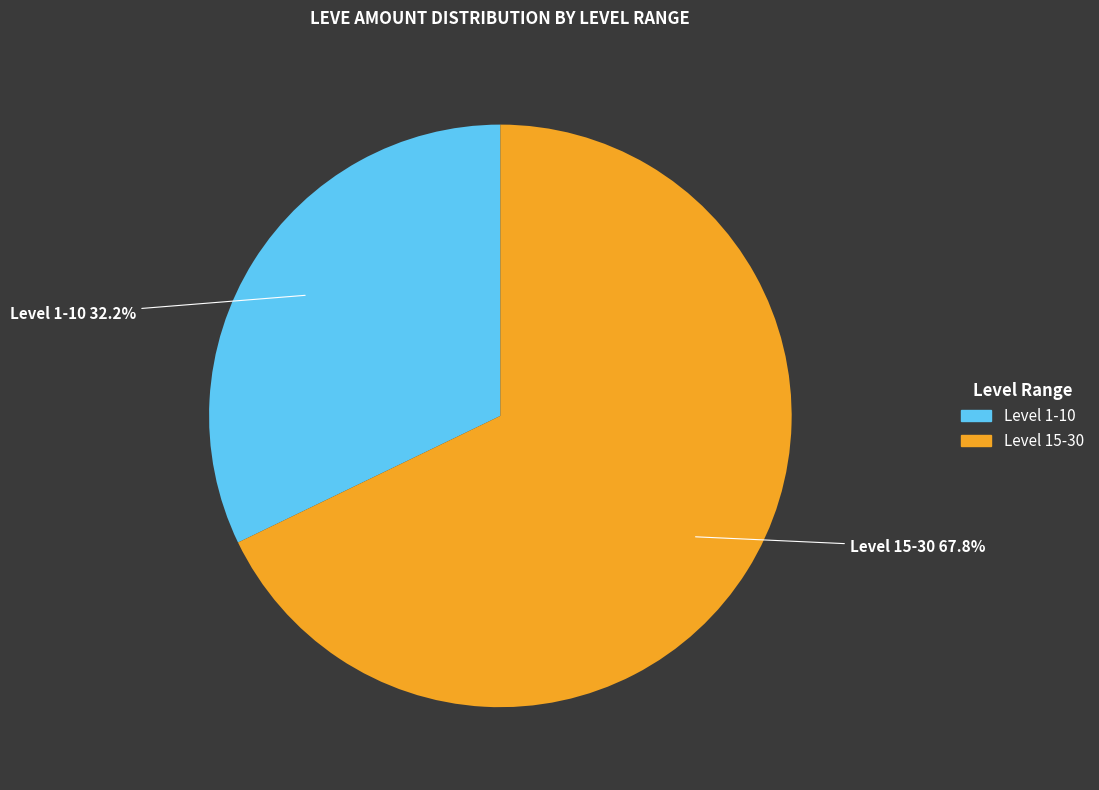

Is there any slice that represents more than half of the pie?

Yes